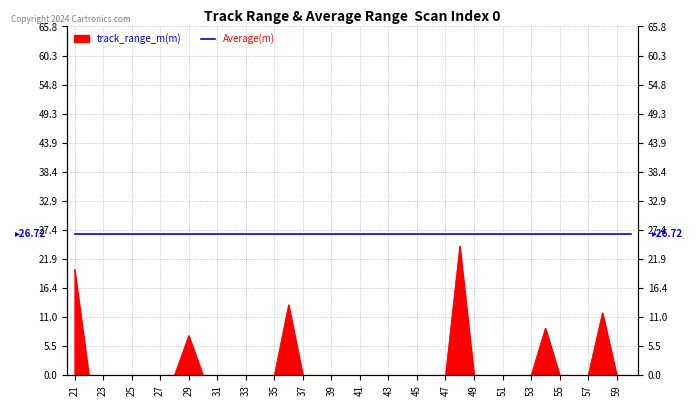

Does the chart have visible grid lines?

Yes